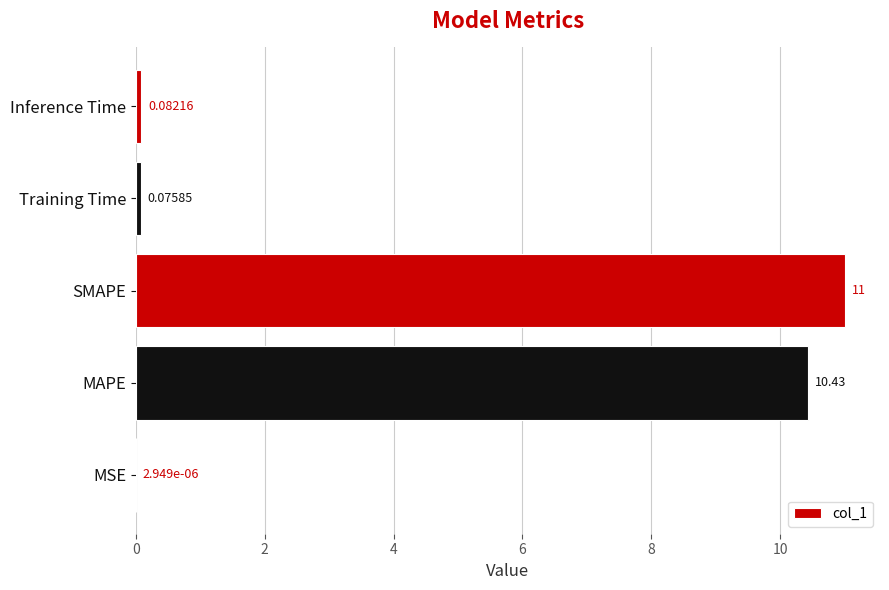

What is the greatest value displayed?

11.0